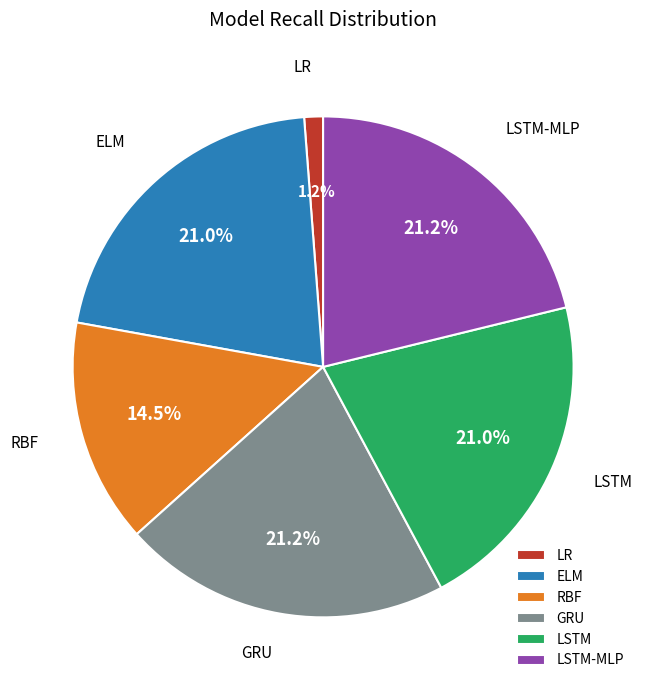

What is the smallest slice in the pie chart?

LR